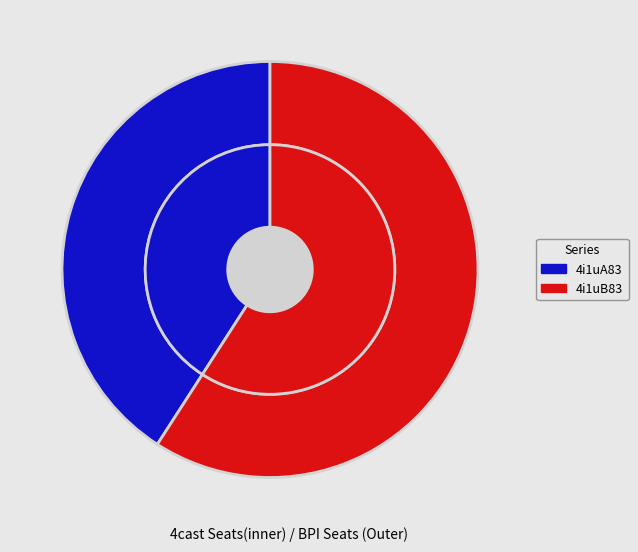

How many slices are in this pie chart?

2